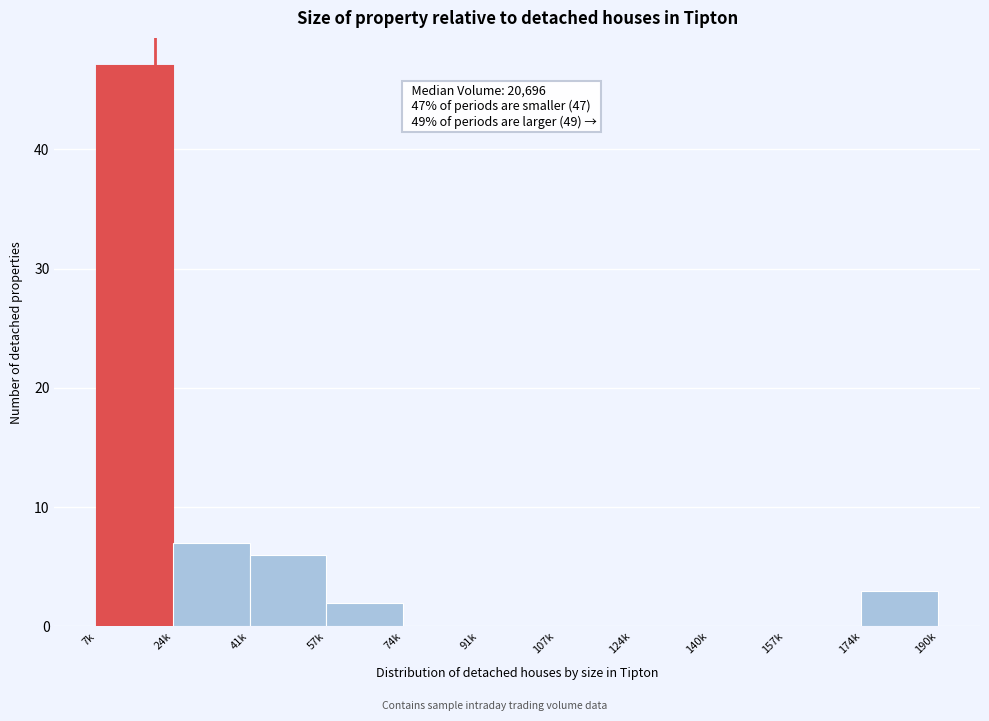

Reading left to right, extract all data points from this chart.

7k=47	24k=7	41k=6	57k=2	74k=0	91k=0	107k=0	124k=0	140k=0	157k=0	174k=3